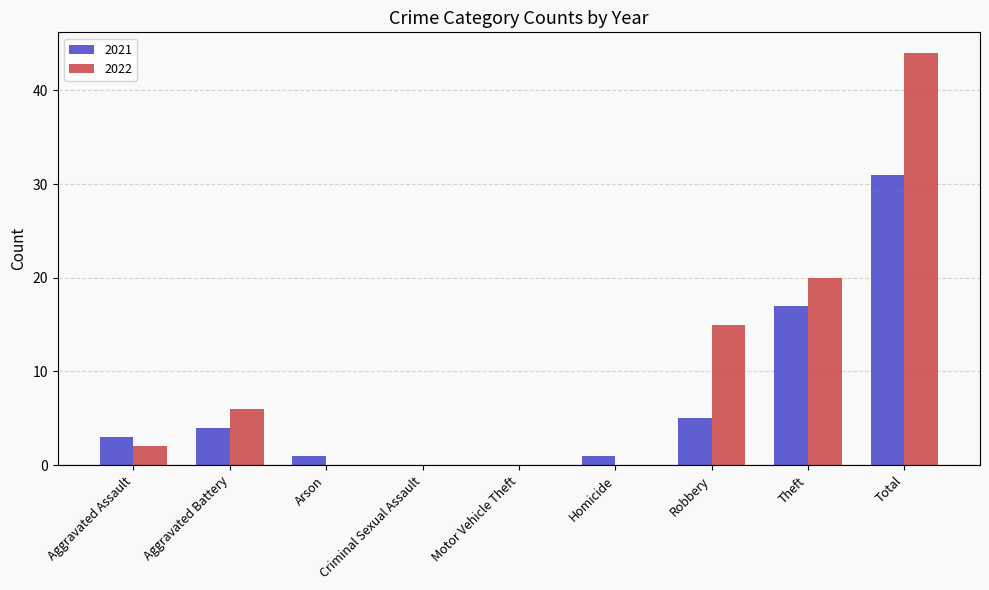

What is the sum of the 2021 values at Aggravated Assault and Aggravated Battery?

7